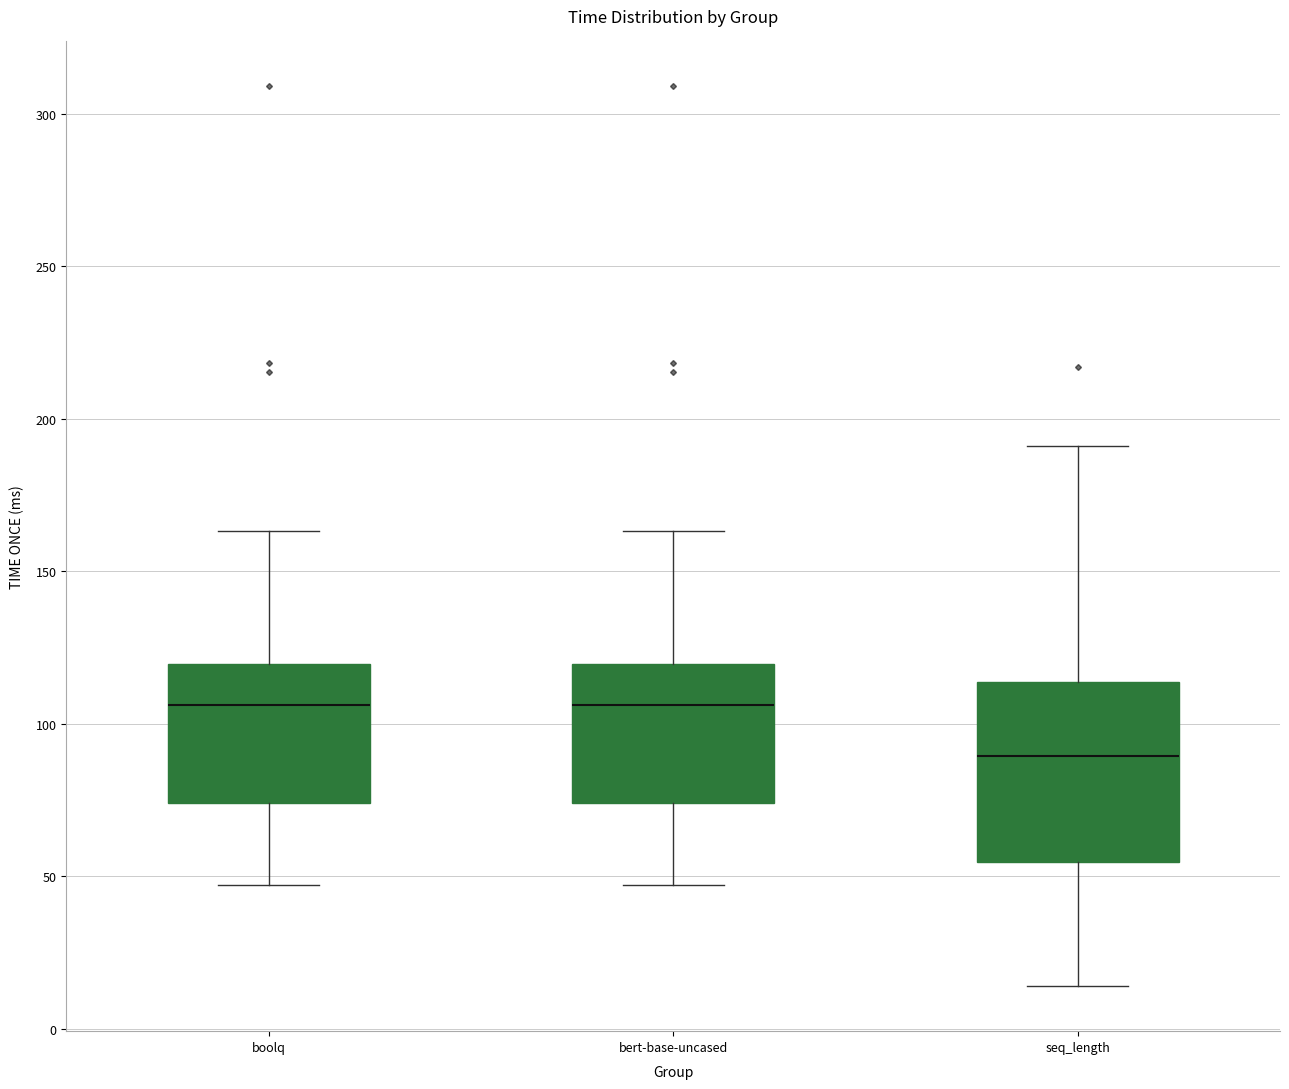

Comparing the boxes themselves (not the whiskers), which one is the tallest?

seq_length